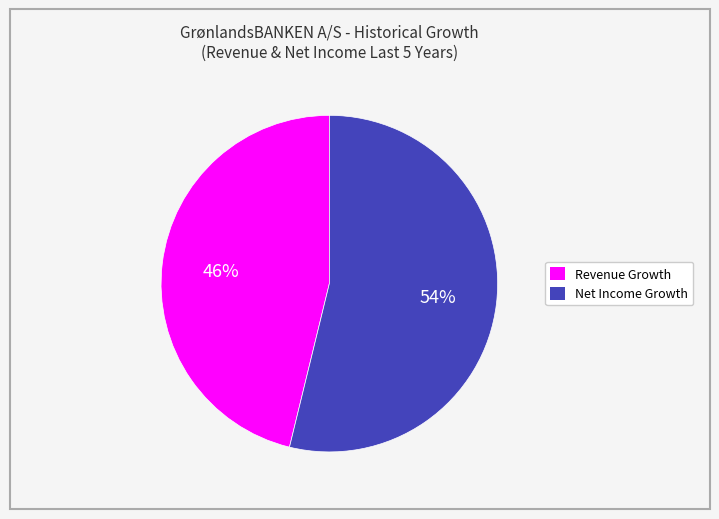

Does any single category account for the majority?

Yes